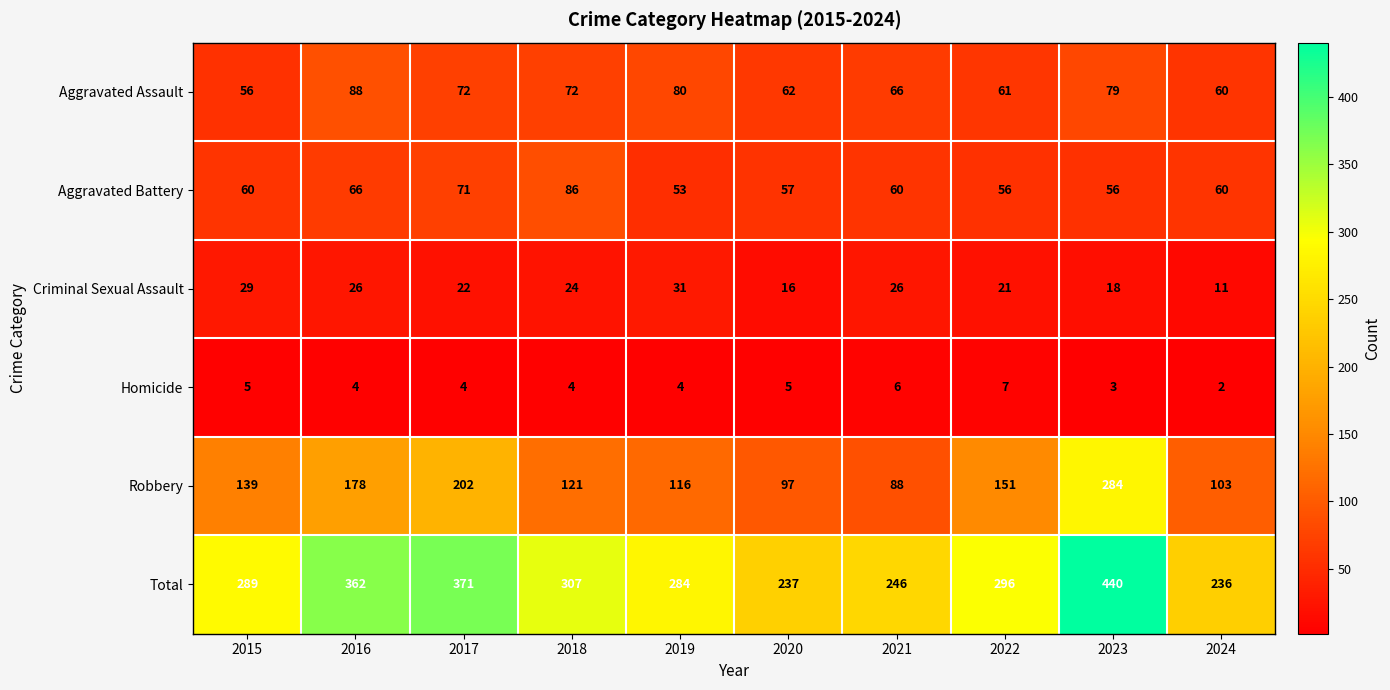

Rank the series by their maximum value, from lowest to highest.

Homicide, Criminal Sexual Assault, Aggravated Battery, Aggravated Assault, Robbery, Total